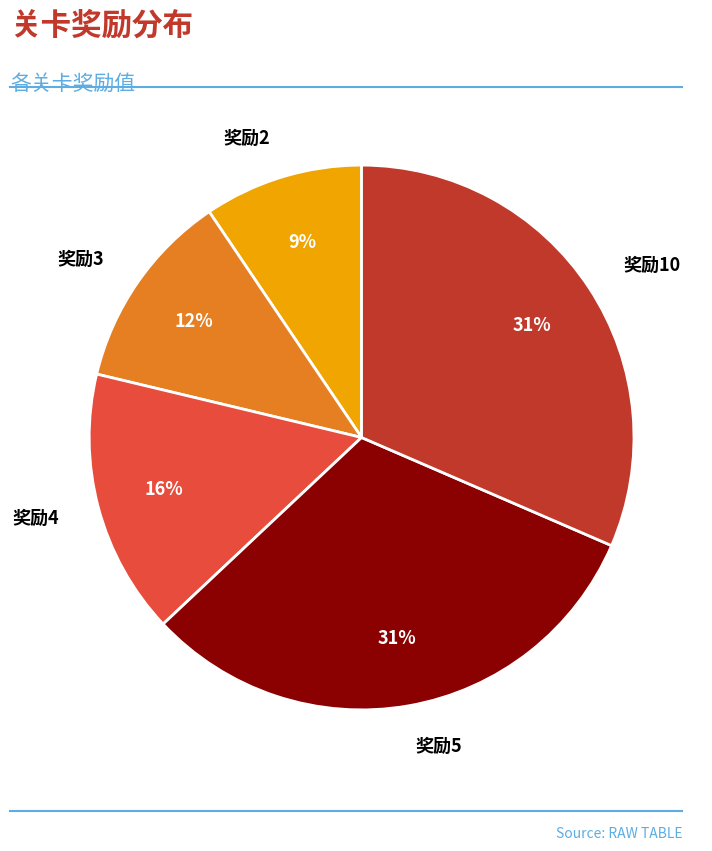

To the nearest percent, what is the average slice percentage?

20%